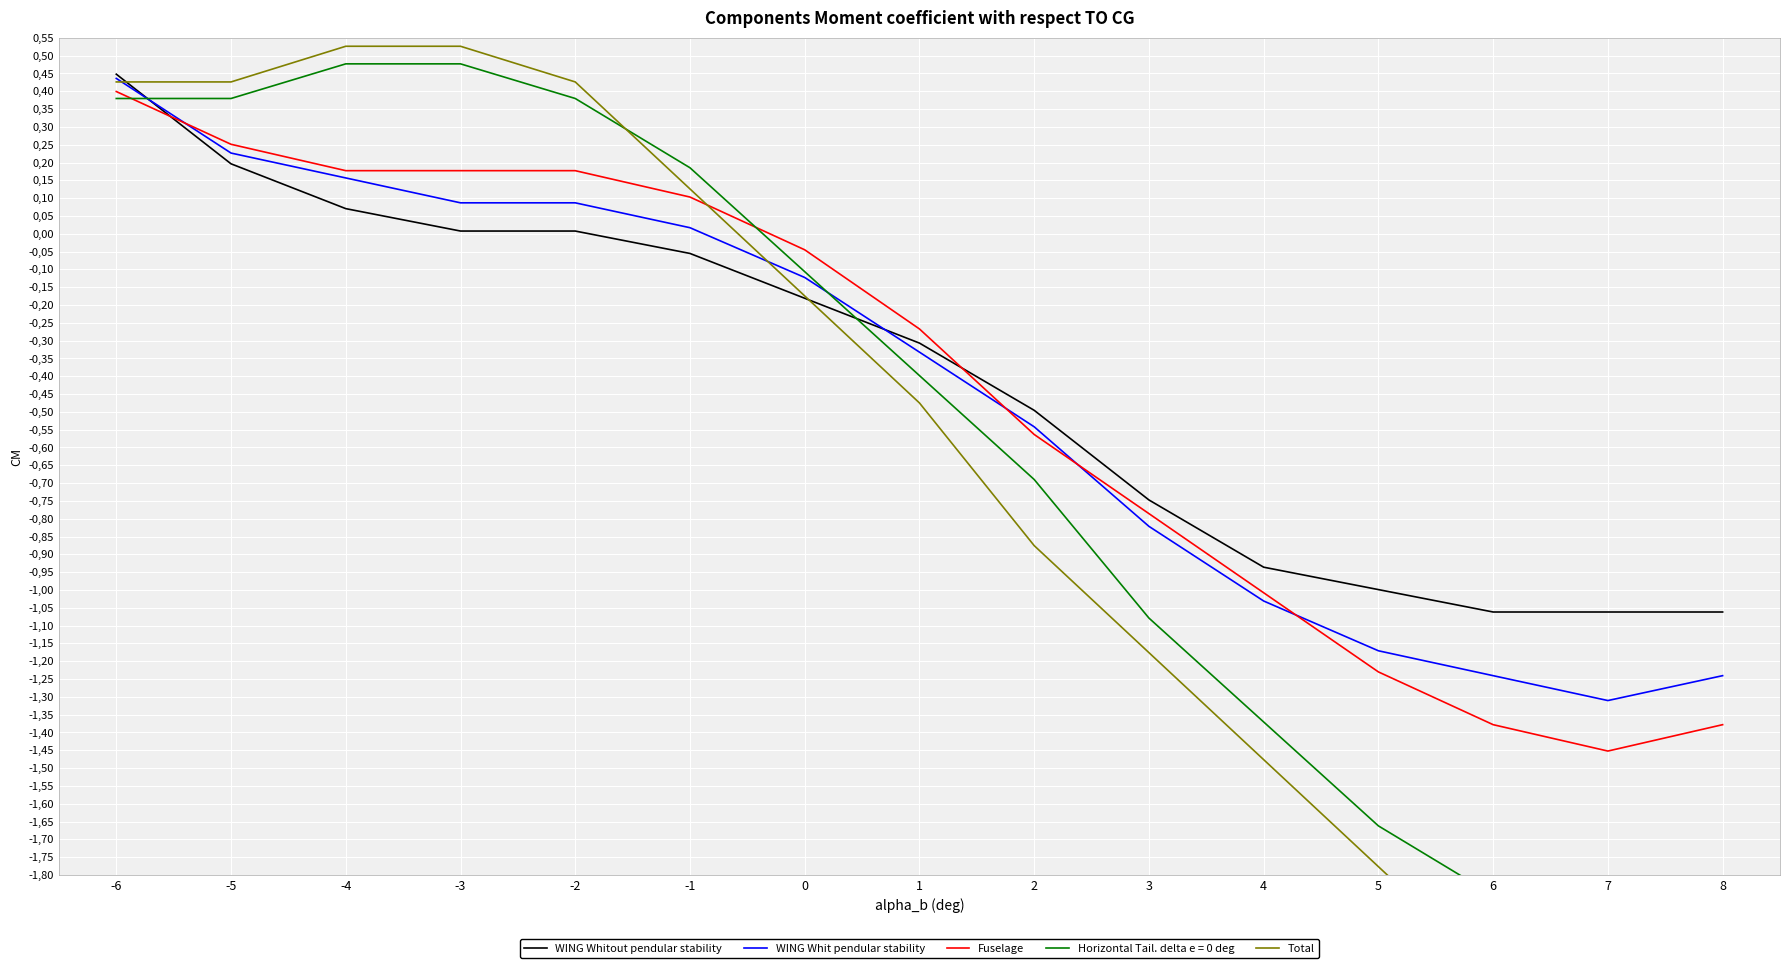

What is the difference between the maximum and minimum values in the Fuselage series?

1.9